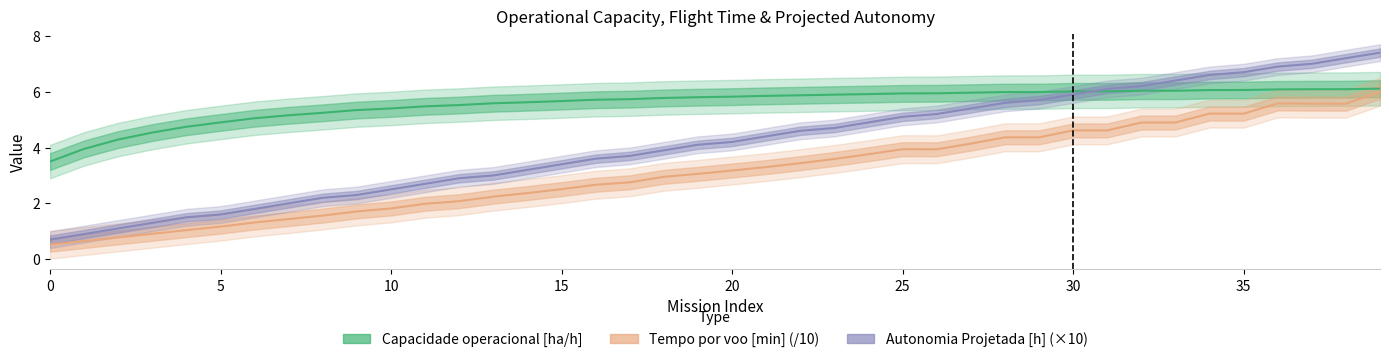

Between 25 and 19, which is larger?

25